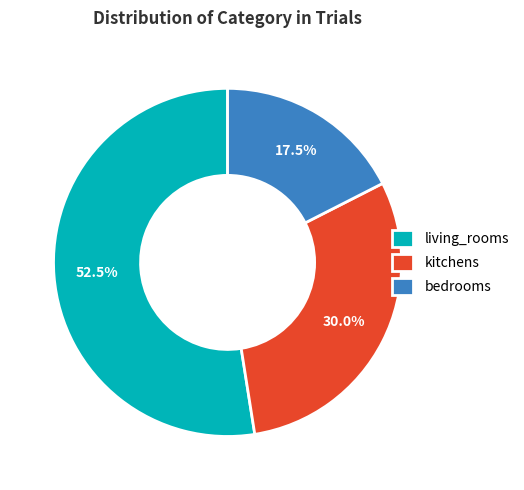

Do kitchens and bedrooms together represent more than half of the pie?

No